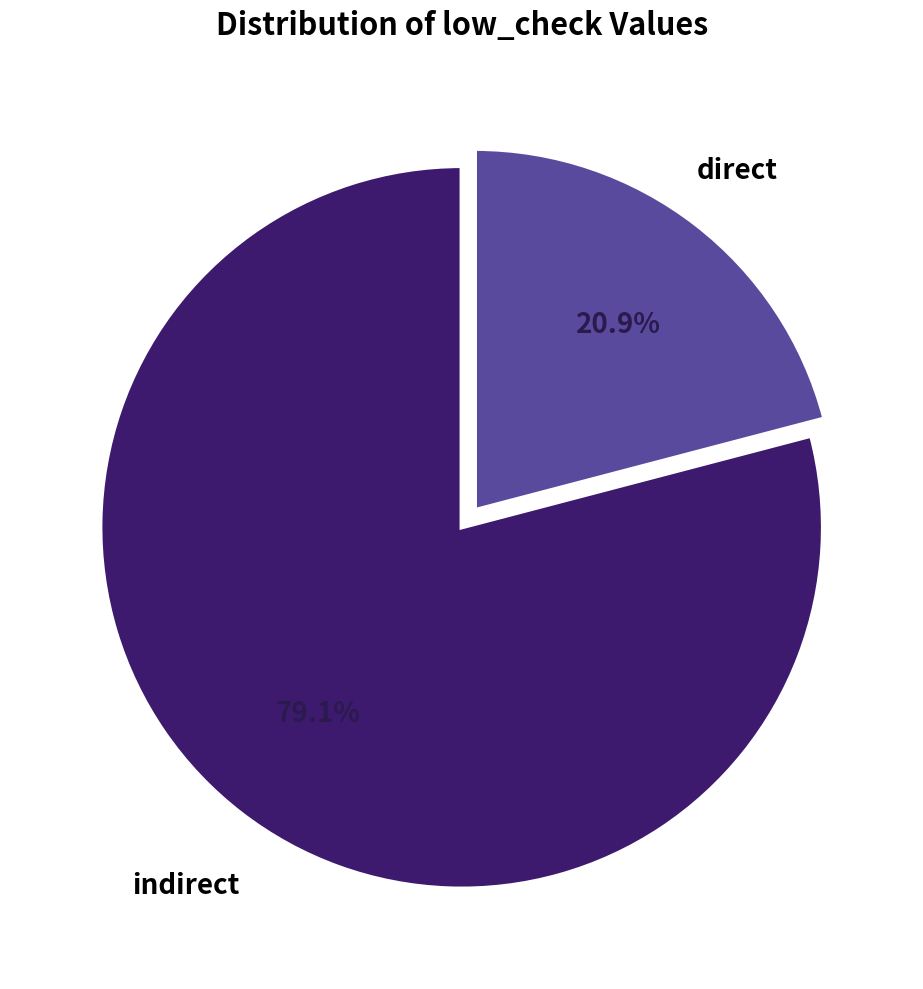

Which slice is the smallest?

direct